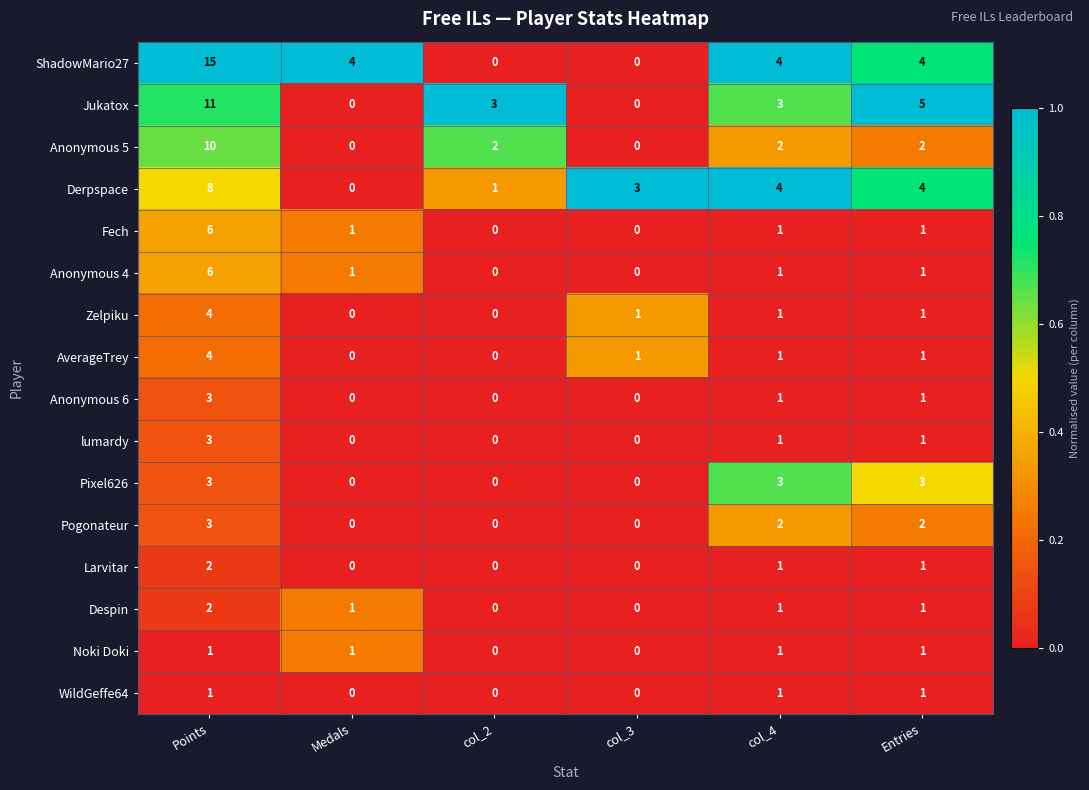

Count the number of data series in this chart.

16